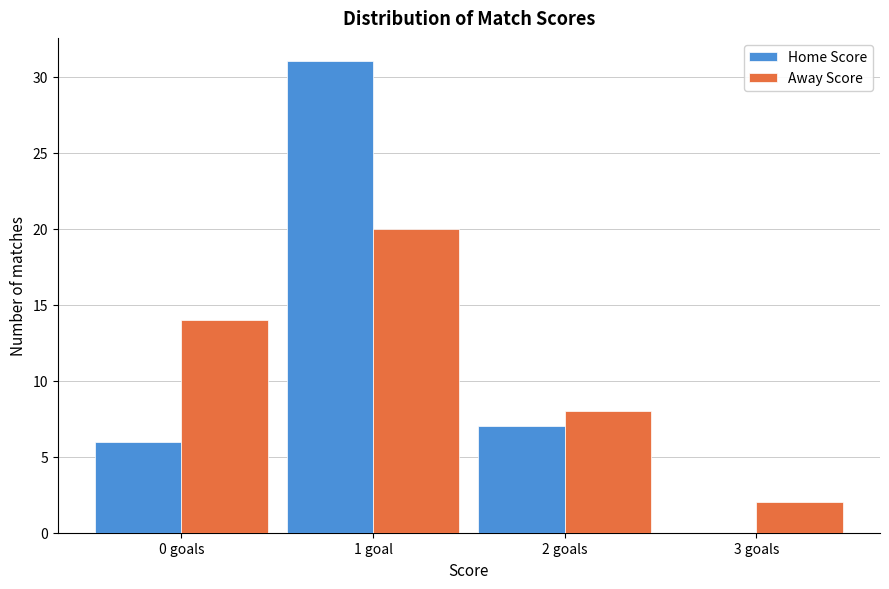

Reading right to left, list all the values displayed in this chart.

Home Score: 3 goals=0	2 goals=7	1 goal=31	0 goals=6
Away Score: 3 goals=2	2 goals=8	1 goal=20	0 goals=14